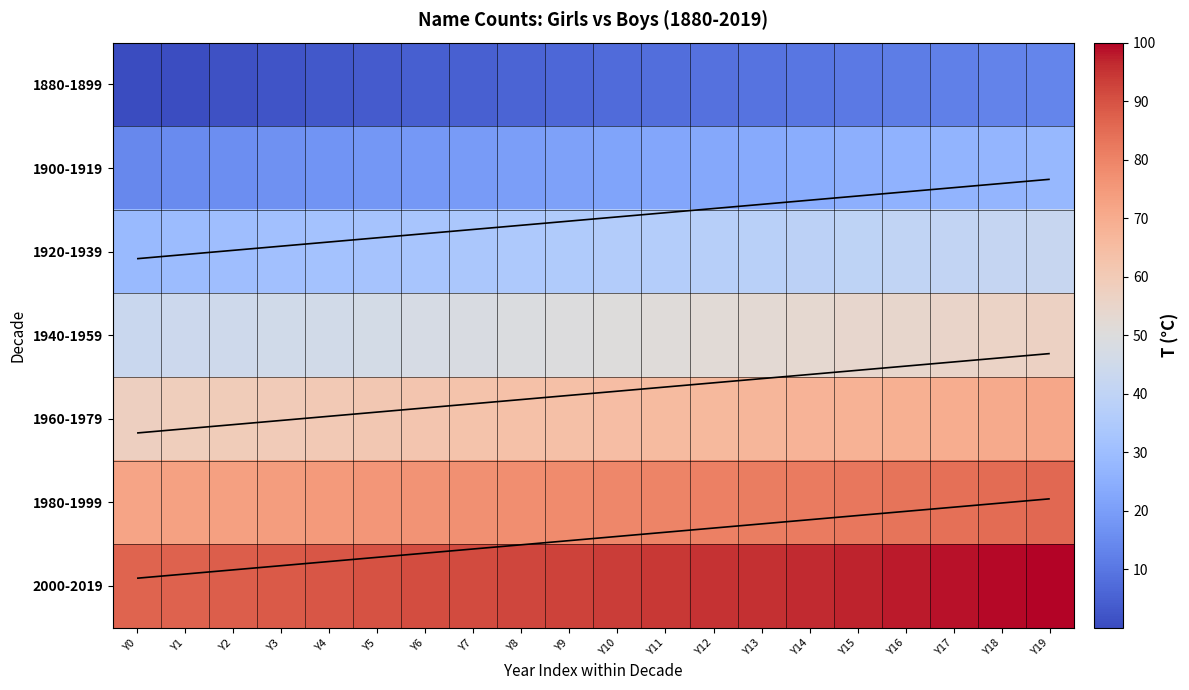

What is the difference between the maximum and minimum values in the 1980-1999 series?

13.7